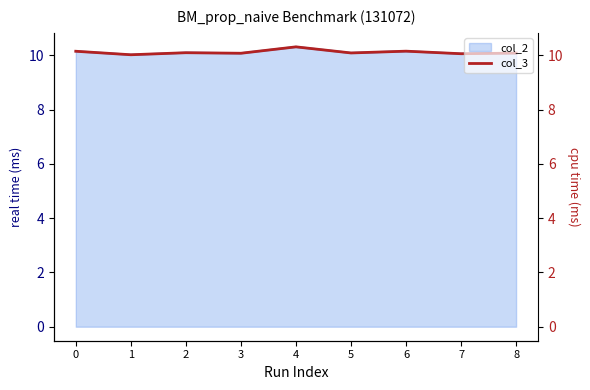

List the labels in order of value, smallest first.

1, 7, 3, 8, 5, 2, 0, 6, 4